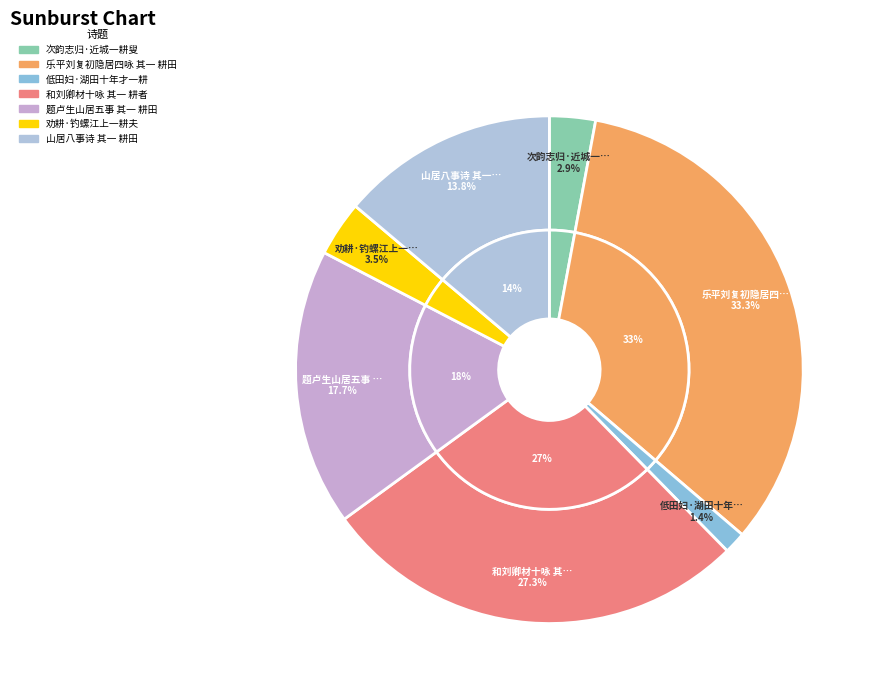

How many segments does this pie chart have?

7